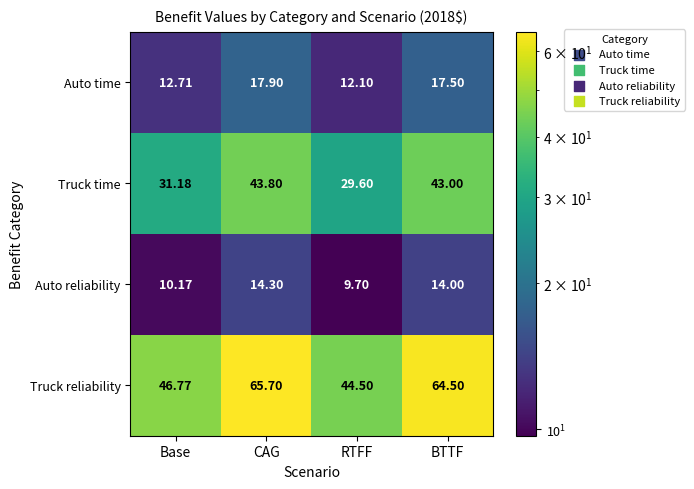

How many series are shown in this chart?

4